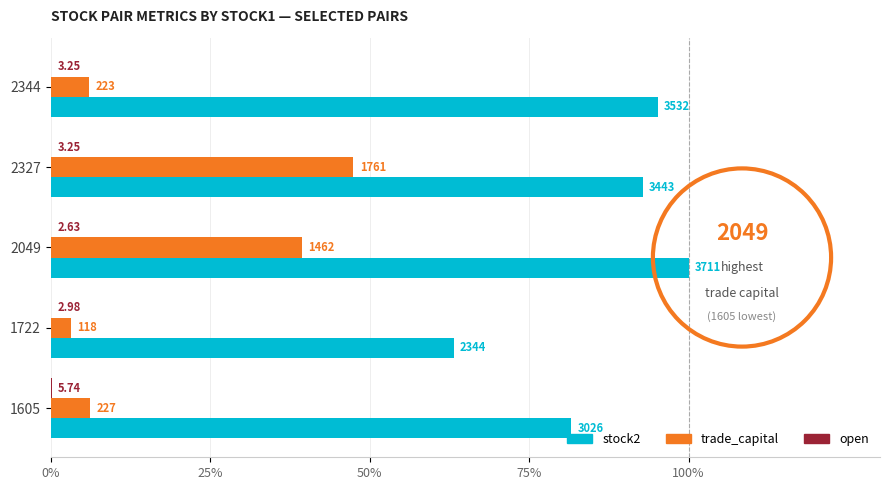

What position from the right is 100%?

1